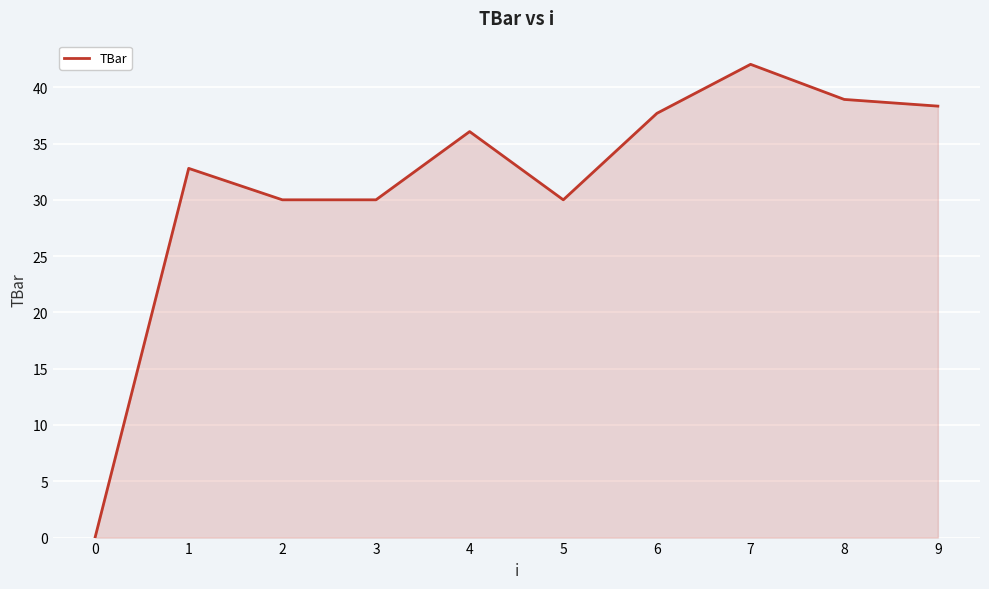

What is the approximate value at 8?

38.9